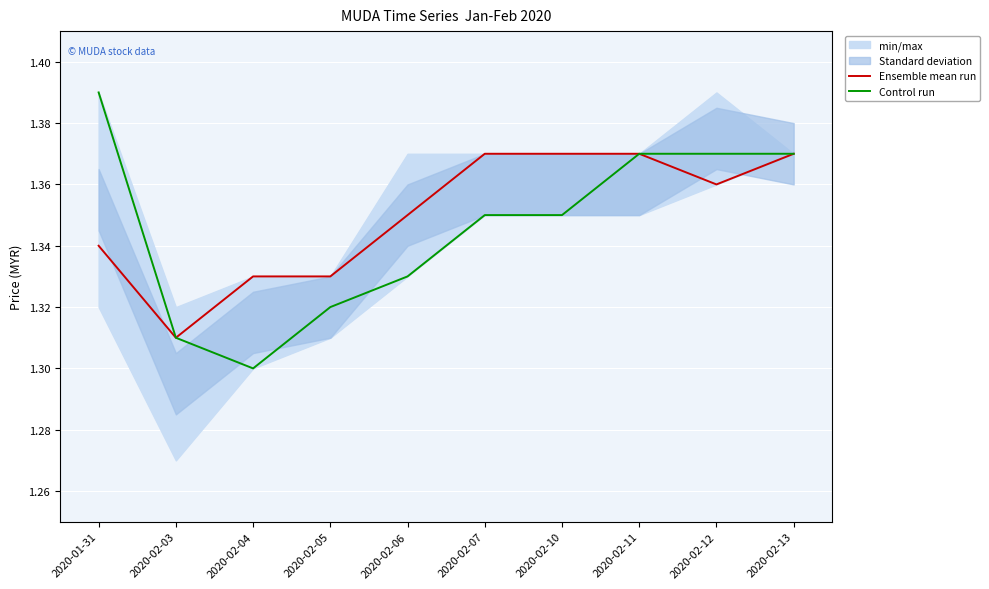

How many interior local valleys does the Control run series have?

1